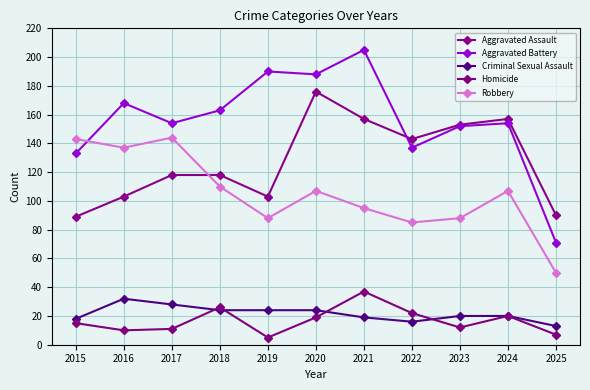

The Aggravated Assault series shows 118 at 2017. True or false?

True